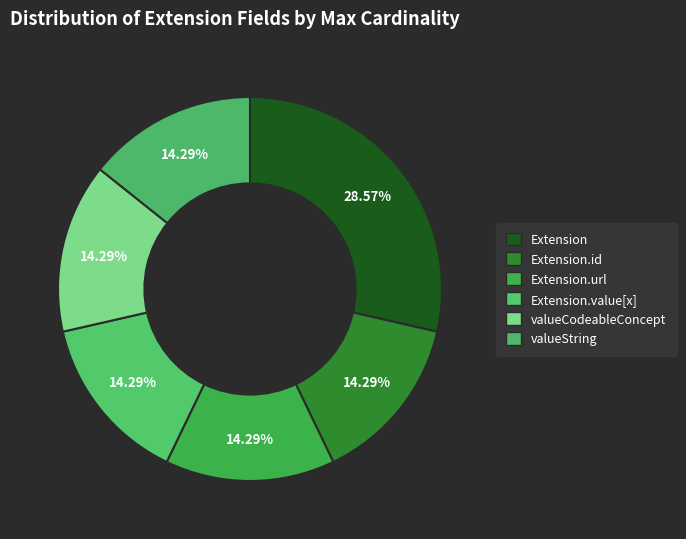

Is there a majority slice in this chart?

No